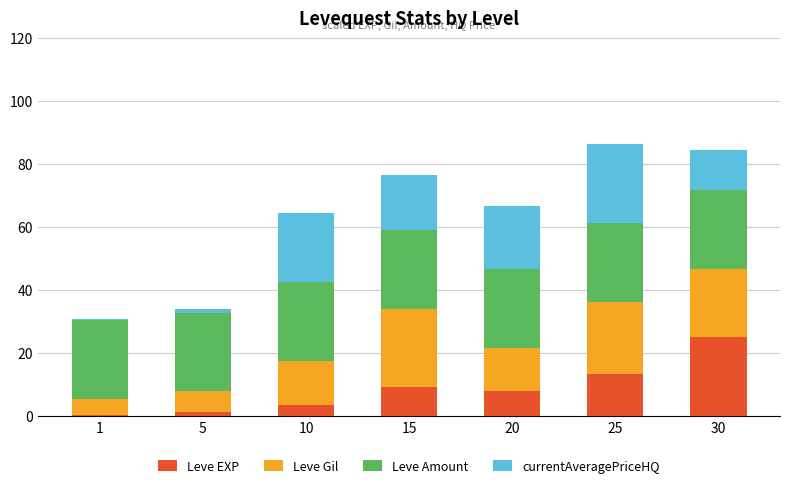

Which category has the highest value in the Leve EXP series?

30